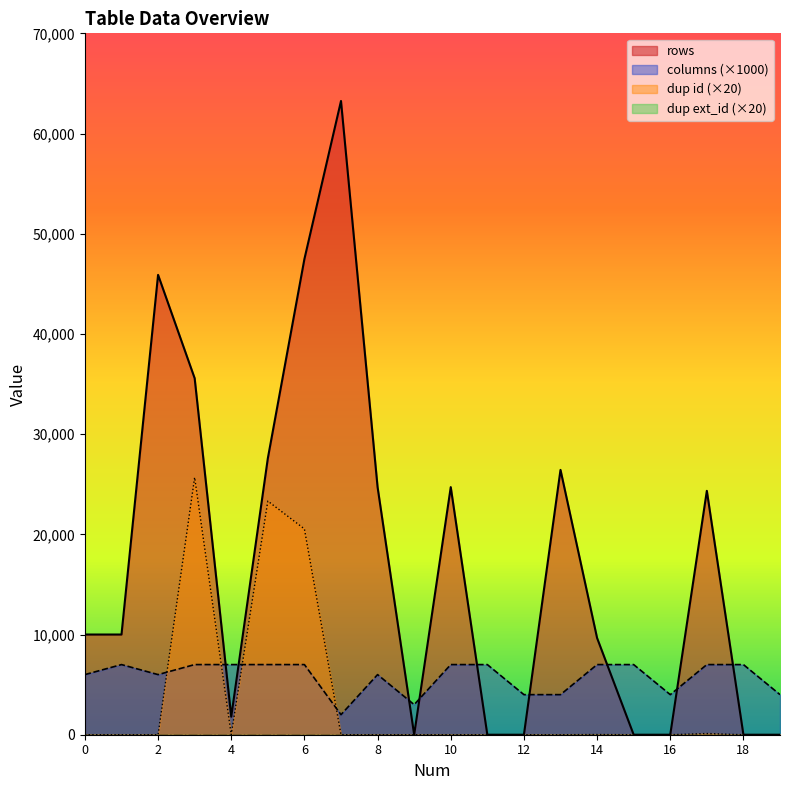

In rows, how many points are higher than both neighbors (excluding endpoints)?

5